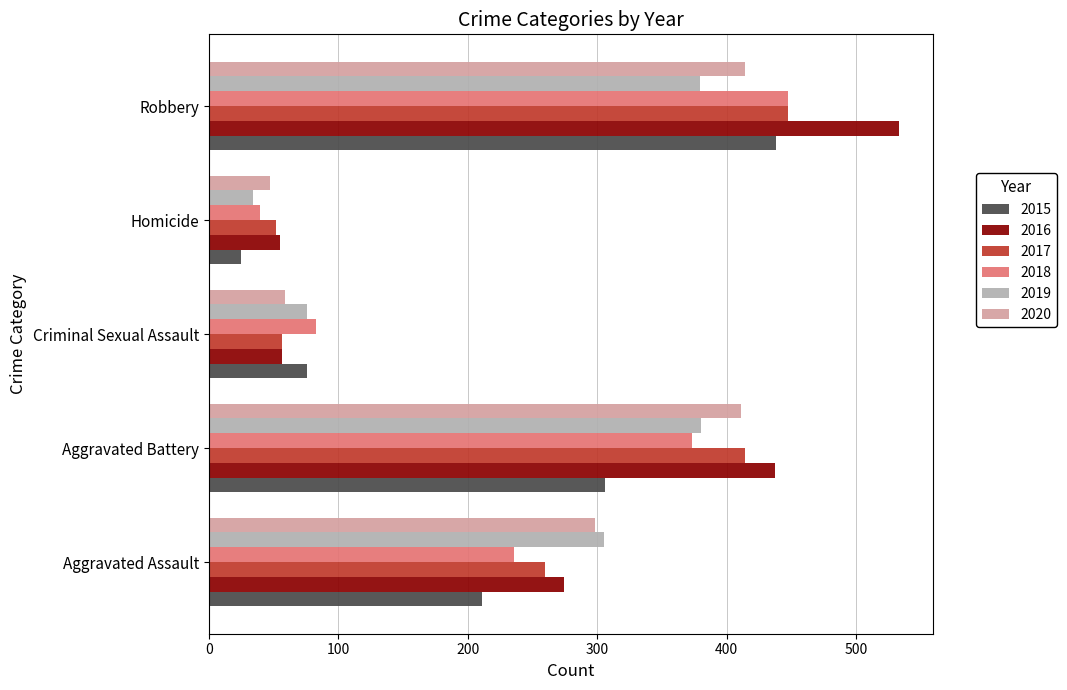

What is the smallest value displayed?

25